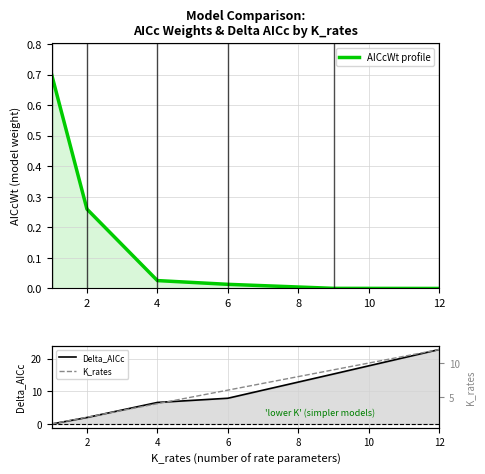

Reading left to right, list all the values displayed in this chart.

AICcWt profile: 0.7	0.3	0.0	0.0	0.0	0.0
Delta_AICc: 0.0	2.0	6.6	7.9	15.3	22.8
K_rates: 1.0	2.0	4.0	6.0	9.0	12.0